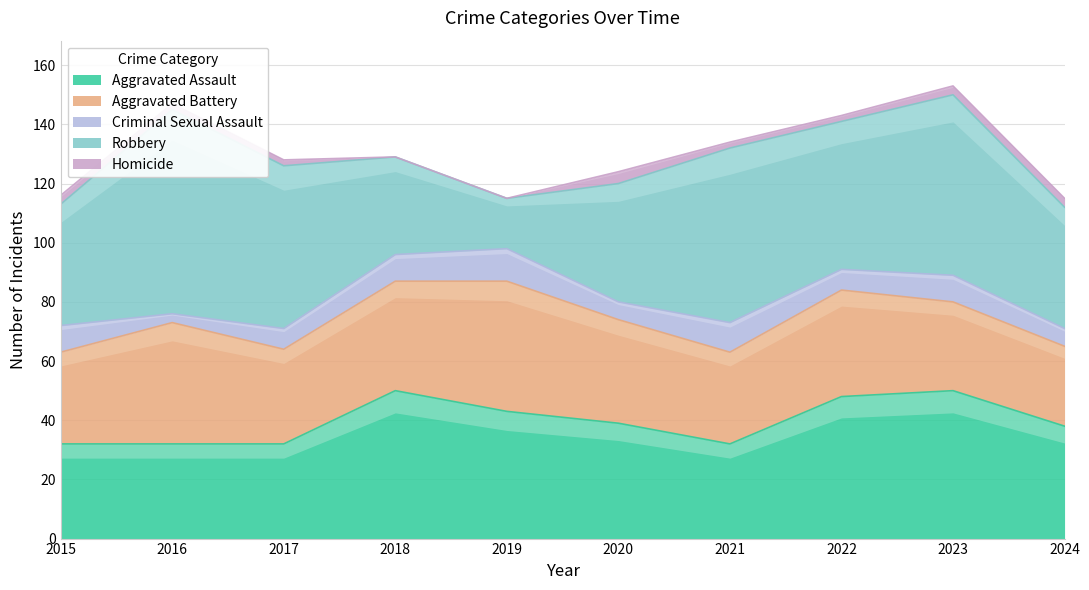

The value of Robbery at 2015 is 55. True or false?

False